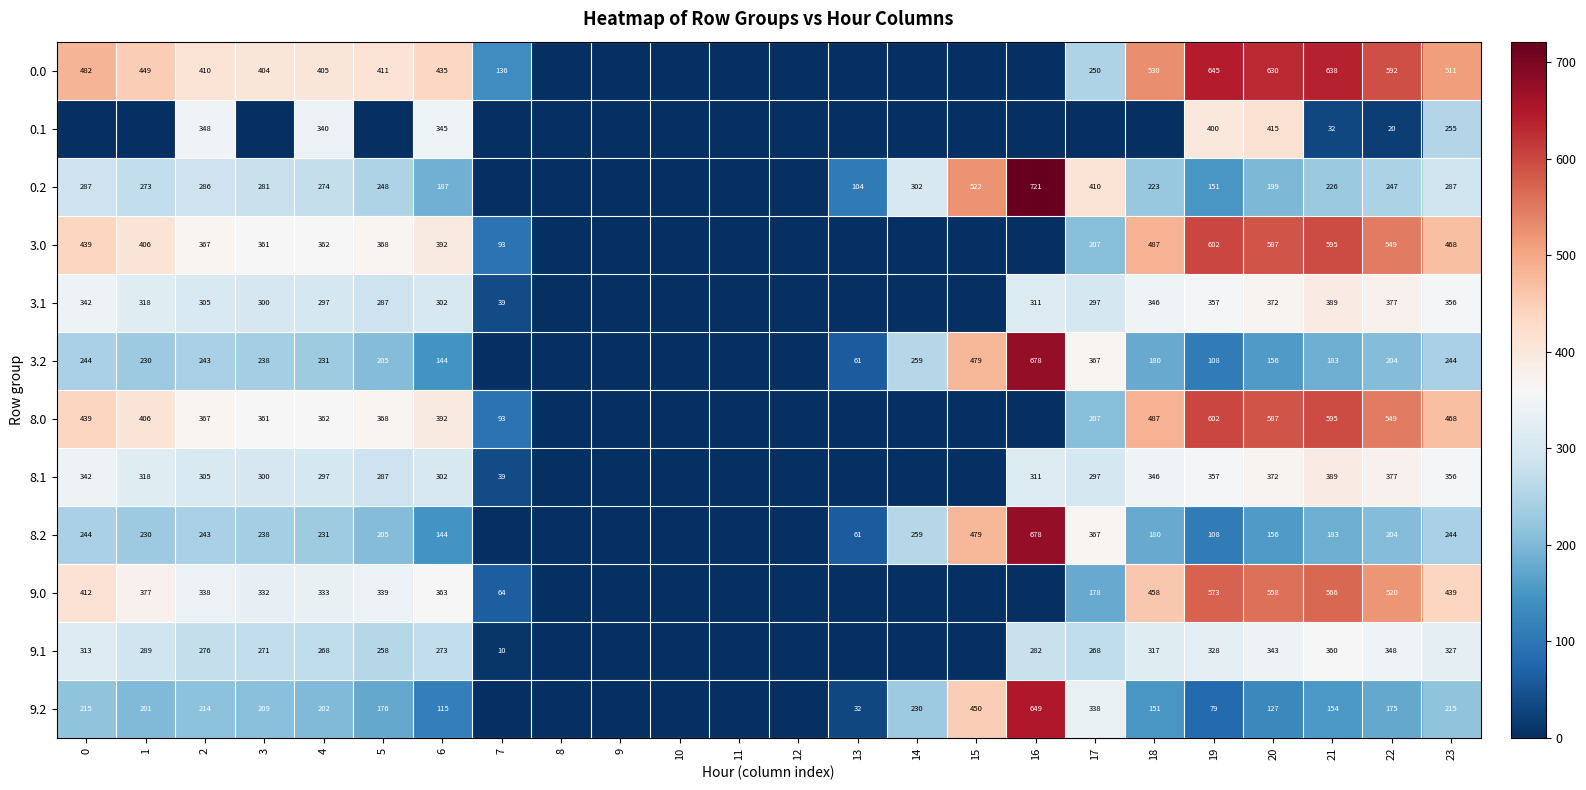

What is the difference between the highest and lowest values at 22?

572